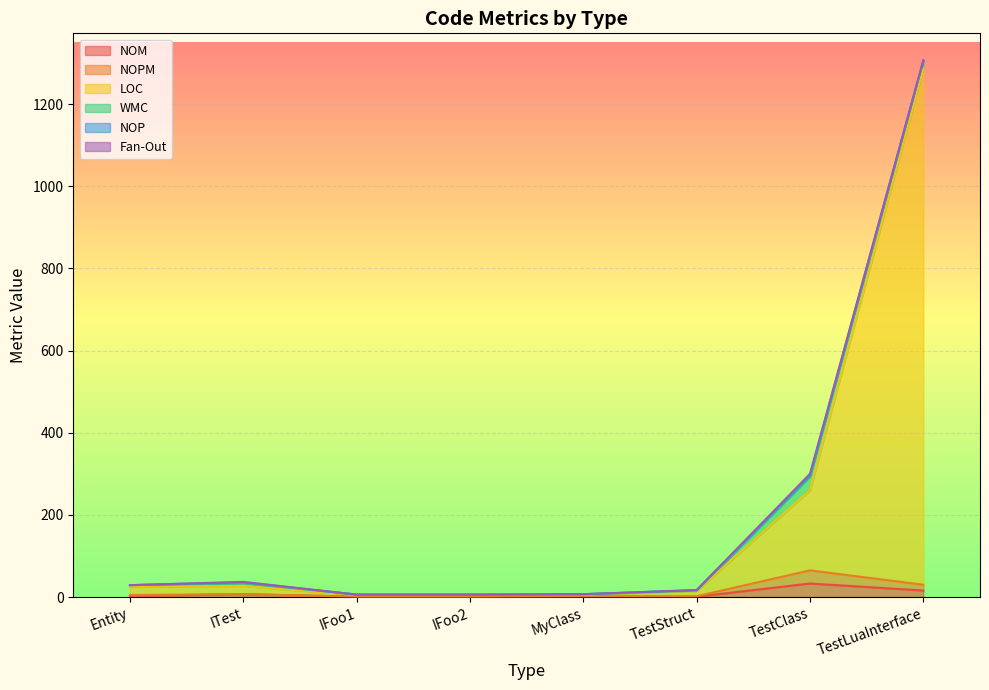

What is the label of the 3rd point from the right?

TestStruct